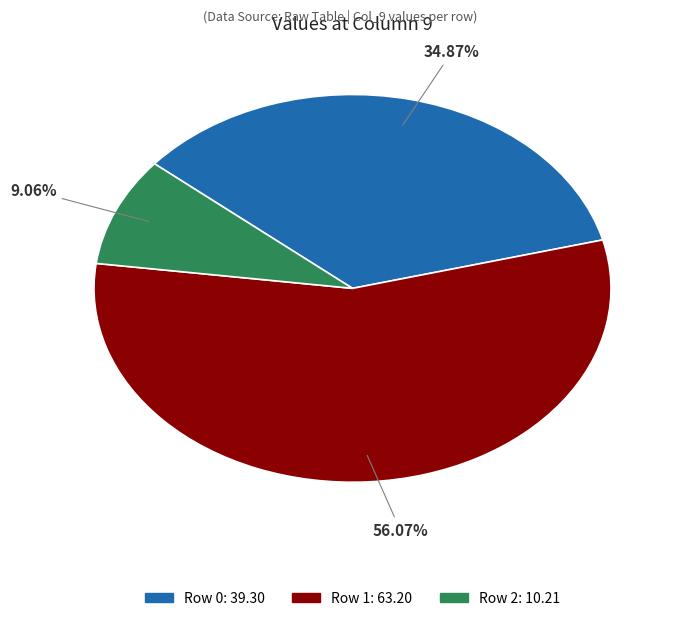

Is Row 1 the majority of the pie?

Yes